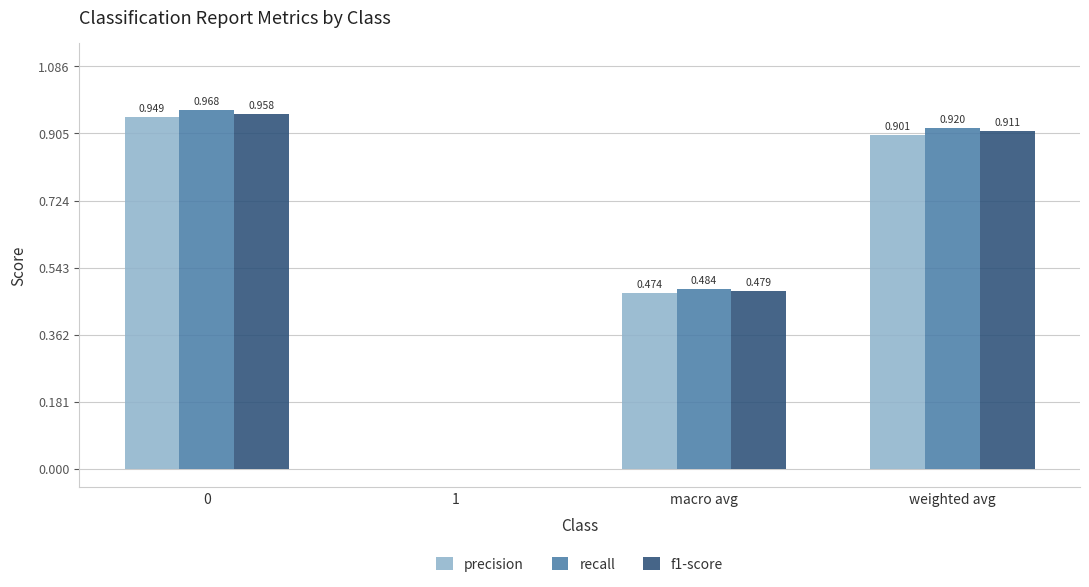

Between 0 and macro avg, which series saw the biggest shift?

recall